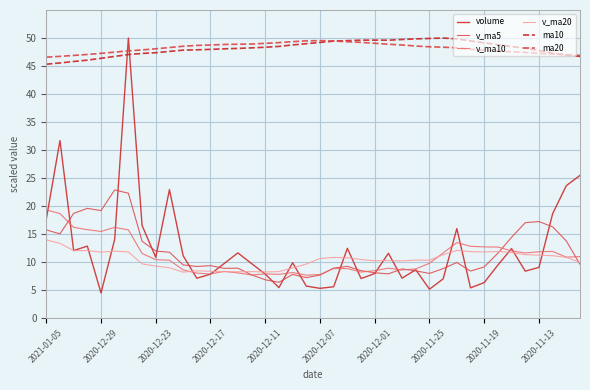

True or false: ma10 and v_ma10 intersect in this chart.

False